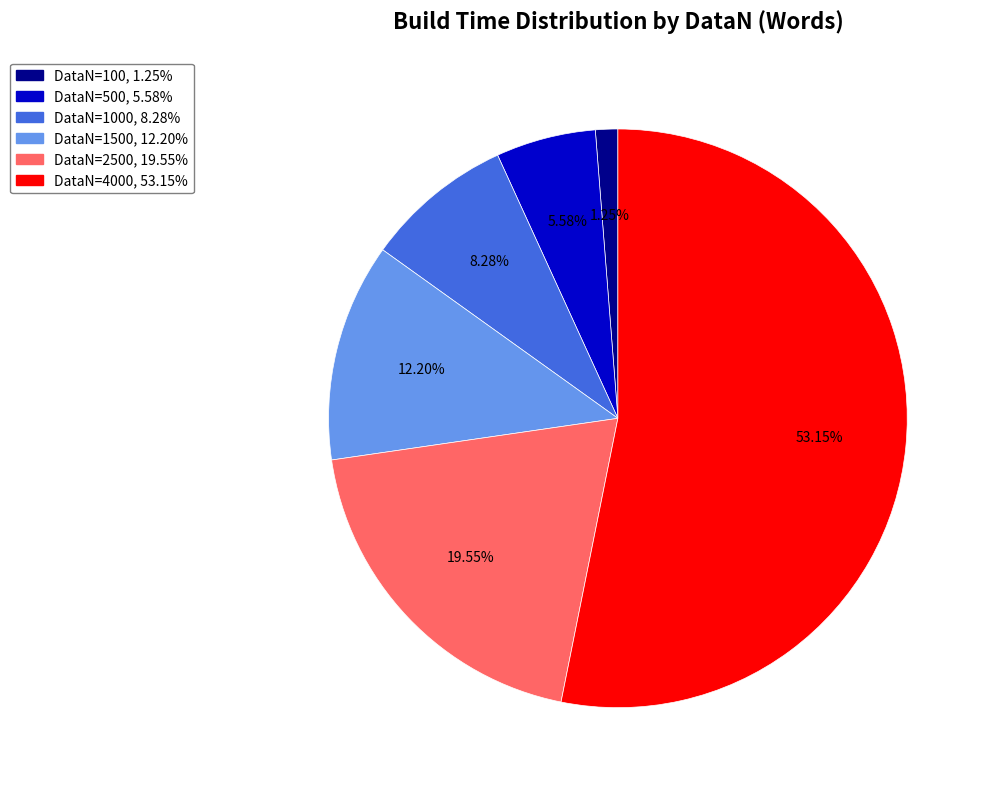

Do DataN=1500, 12.20% and DataN=4000, 53.15% together represent more than half of the pie?

Yes